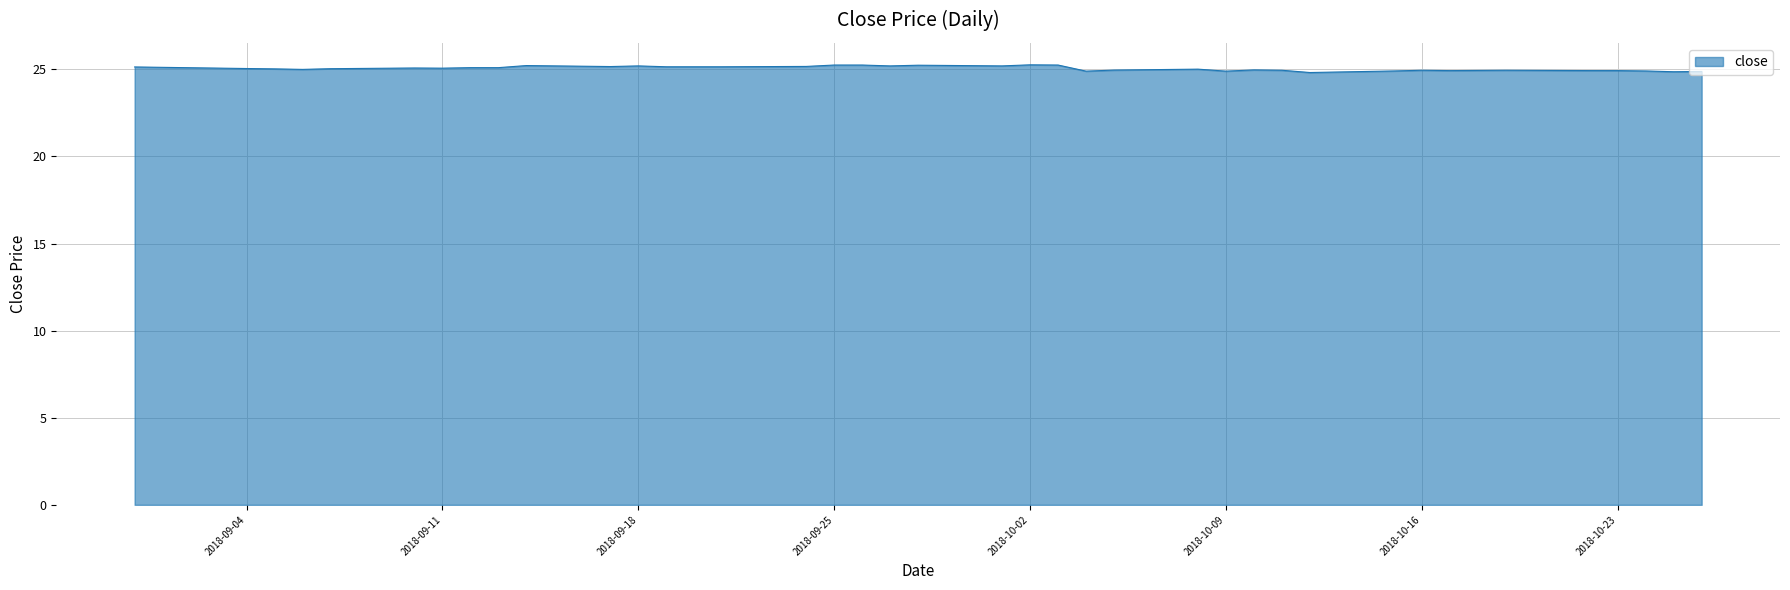

What is the sum of all values?

1002.2